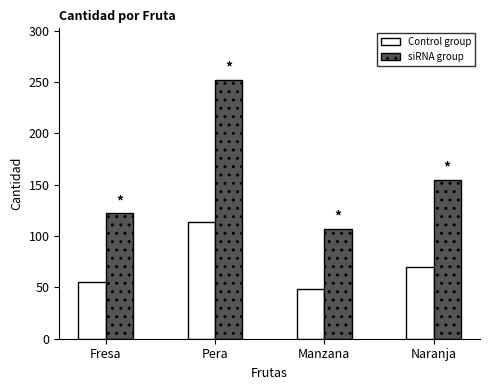

Does the chart contain any negative values?

No